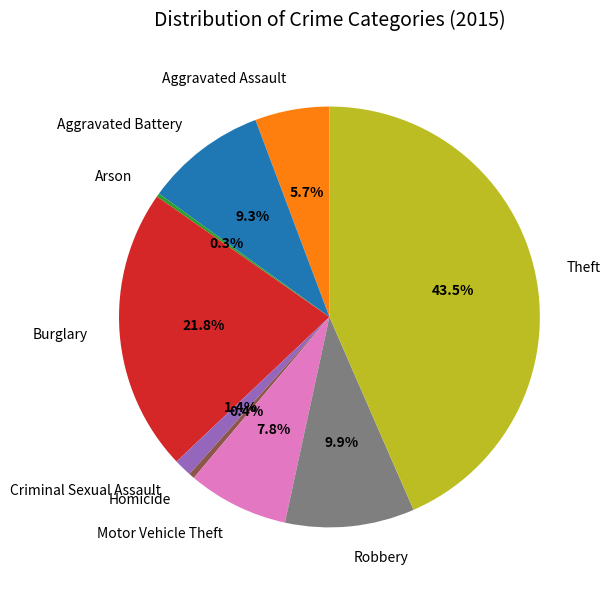

Which slice is the largest?

Theft